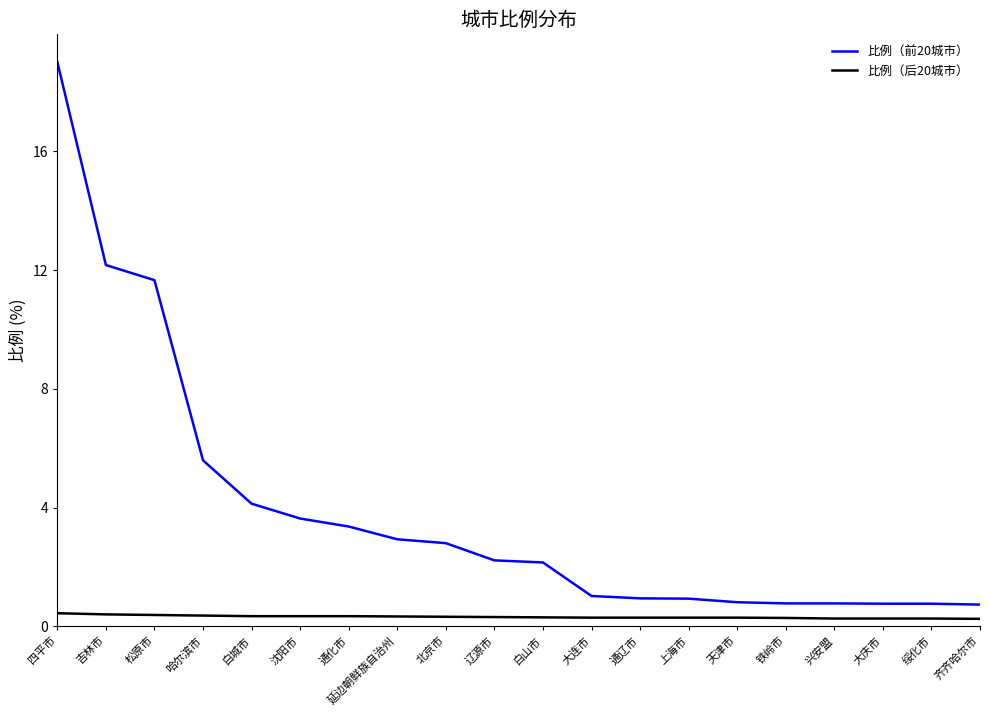

What is the maximum value for 比例（前20城市）?

19.0